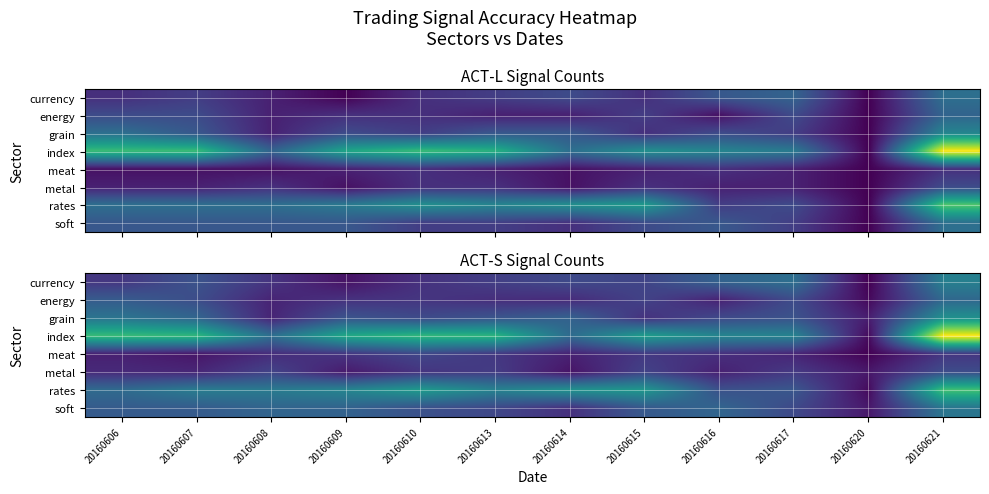

The energy series shows 3.3 at 20160616. True or false?

False